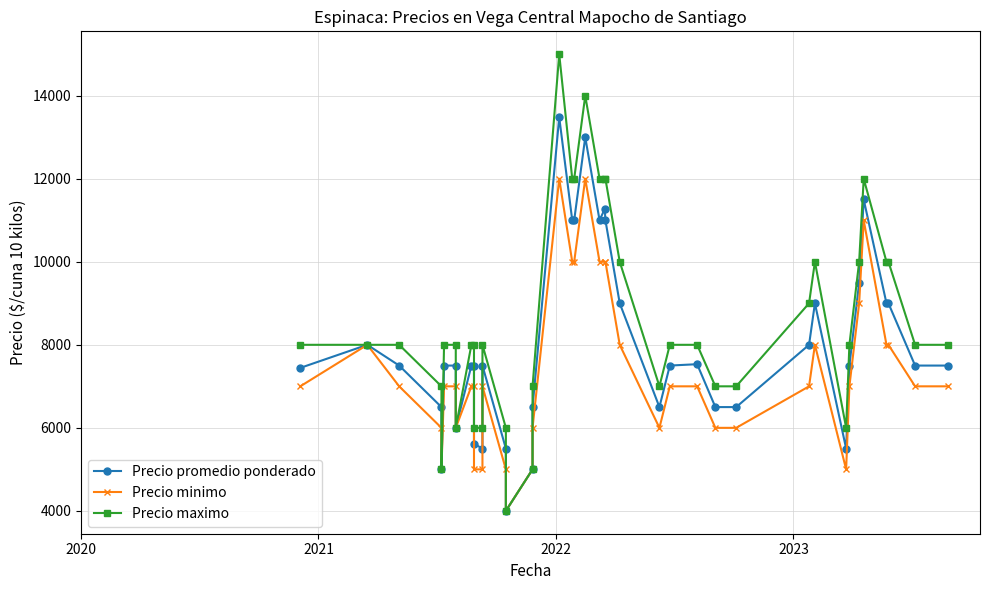

Reading right to left, list all the values displayed in this chart.

Precio promedio ponderado: 7500	7500	9000	9000	11500	9500	7500	5500	9000	8000	6500	6500	7533	7500	6500	9000	11000	11273	11000	13000	11000	11000	13481	6500	5000	4000	5500	7500	5500	5617	7500	7500	6000	7500	7500	5000	6500	7500	8000	7444
Precio minimo: 7000	7000	8000	8000	11000	9000	7000	5000	8000	7000	6000	6000	7000	7000	6000	8000	10000	10000	10000	12000	10000	10000	12000	6000	5000	4000	5000	7000	5000	5000	7000	7000	6000	7000	7000	5000	6000	7000	8000	7000
Precio maximo: 8000	8000	10000	10000	12000	10000	8000	6000	10000	9000	7000	7000	8000	8000	7000	10000	12000	12000	12000	14000	12000	12000	15000	7000	5000	4000	6000	8000	6000	6000	8000	8000	6000	8000	8000	5000	7000	8000	8000	8000